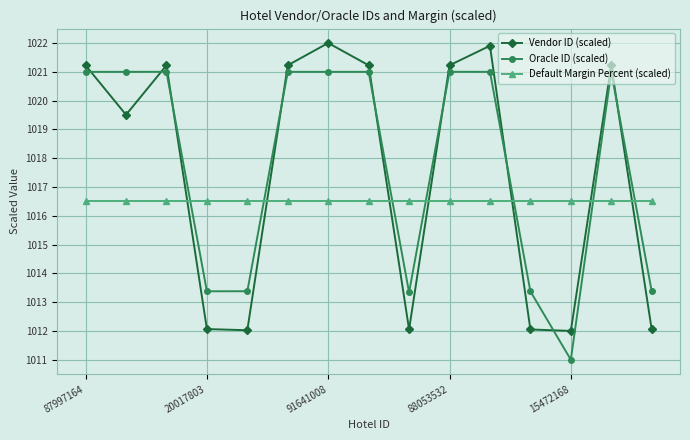

What is the smallest value displayed?

1011.0